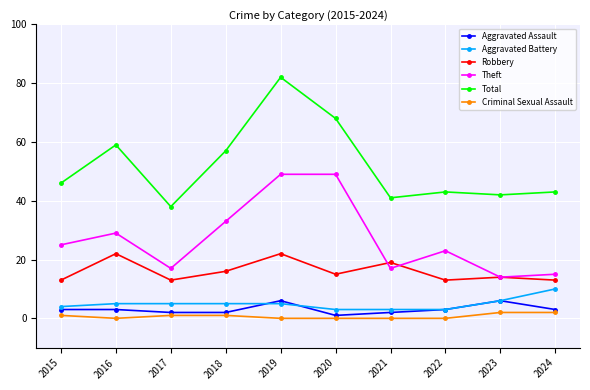

Where is the first local minimum for Theft?

2017